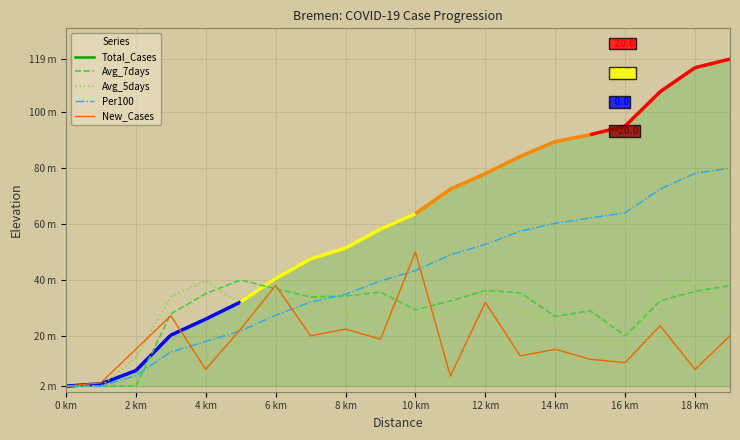

The value of Total_Cases at 10 km is 63.7. True or false?

True